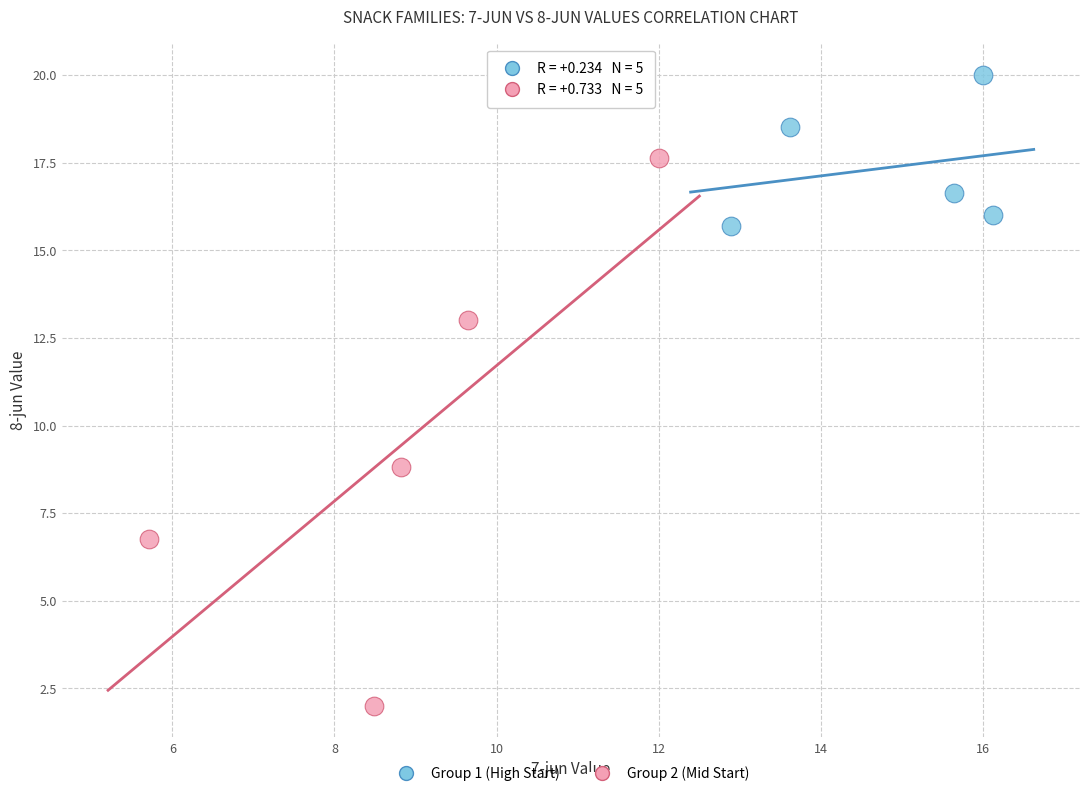

What are all the series names shown in the legend?

Group 1 (High Start), Group 2 (Mid Start)